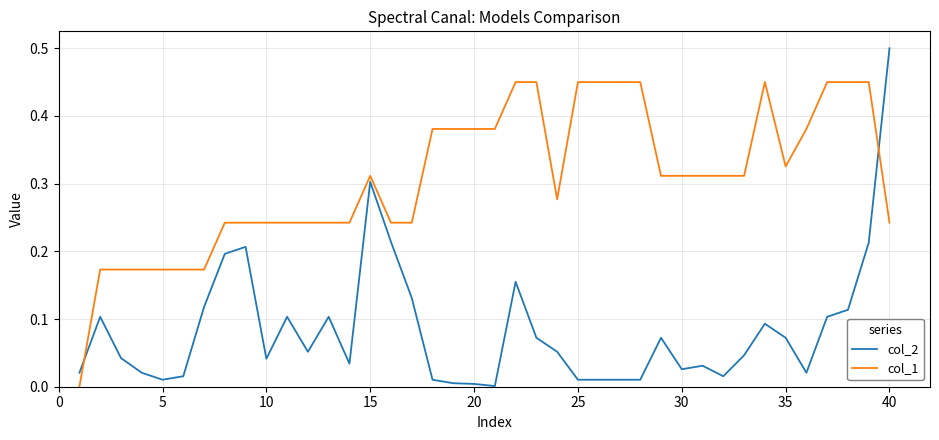

True or false: col_1 and col_2 cross at least once.

True